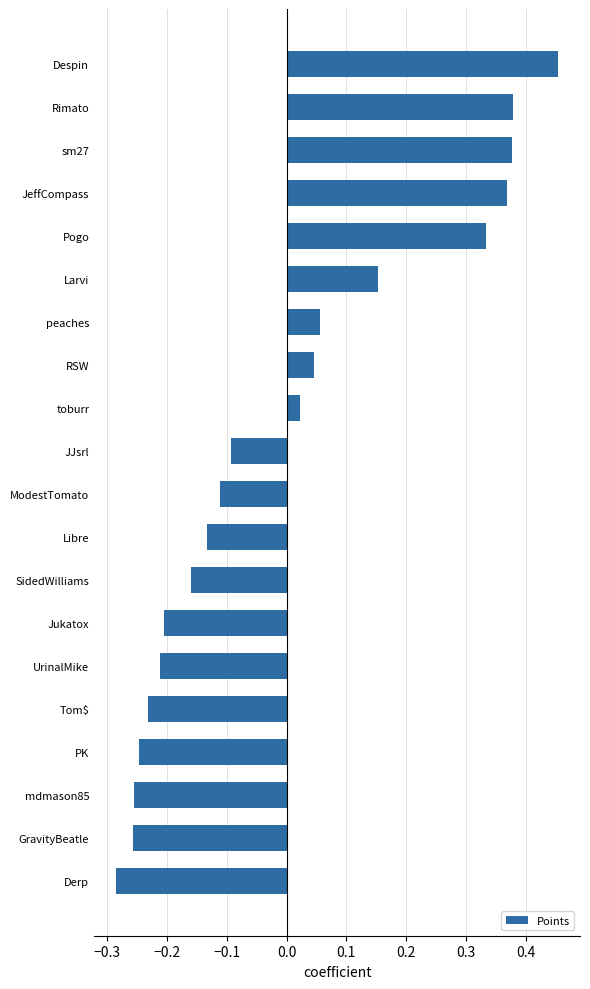

What is the change in value from Larvi to JeffCompass?

+0.2